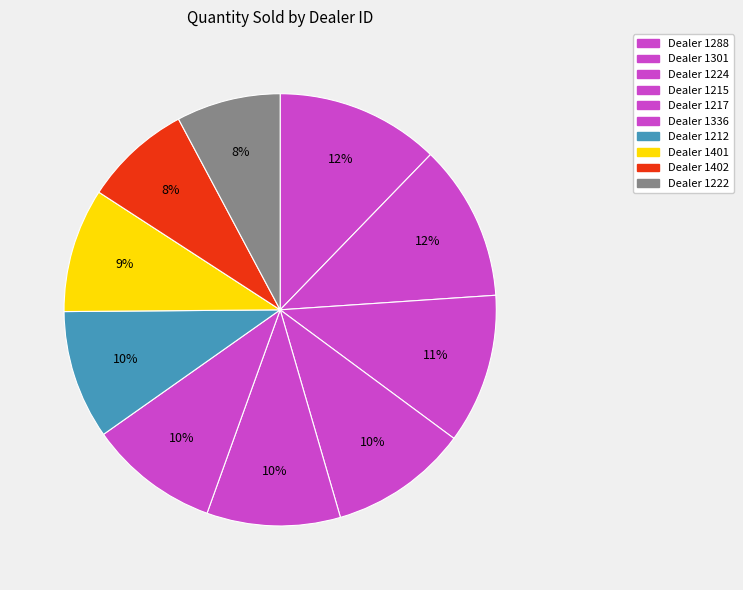

How many segments does this pie chart have?

10